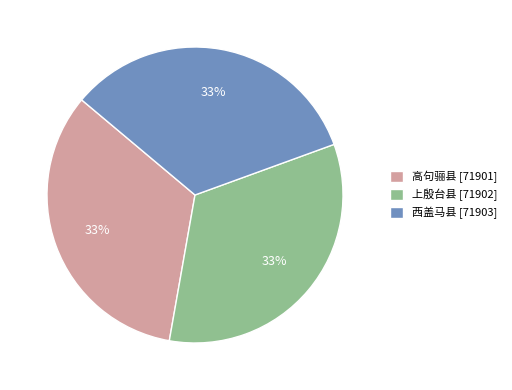

What percentage is the 上殷台县 slice, to the nearest percent?

33%